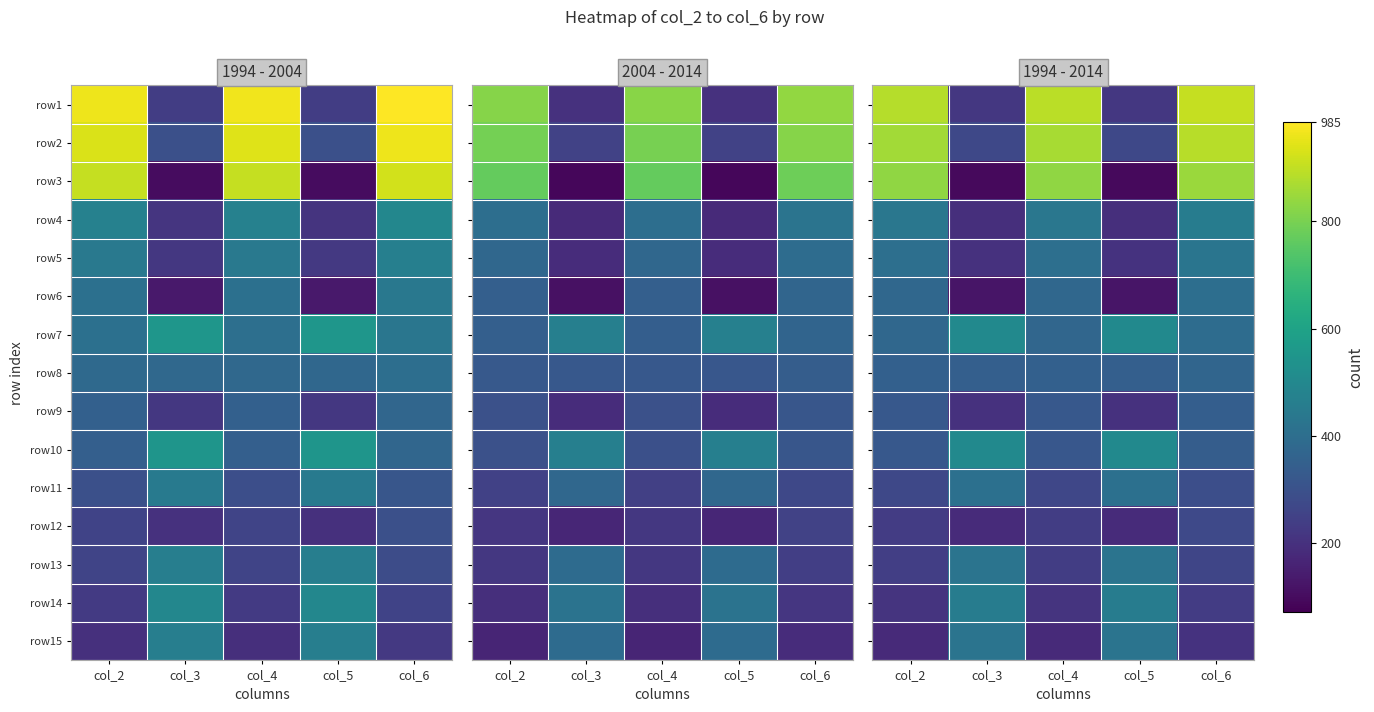

What is the sum of all row8 values?

1770.1